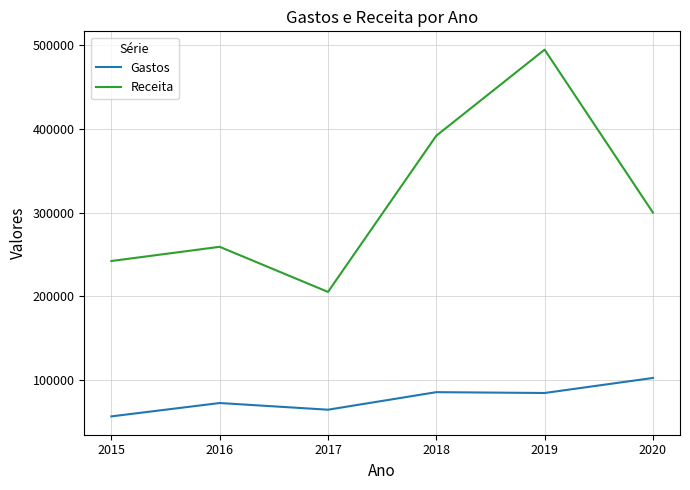

True or false: Receita and Gastos cross at least once.

False